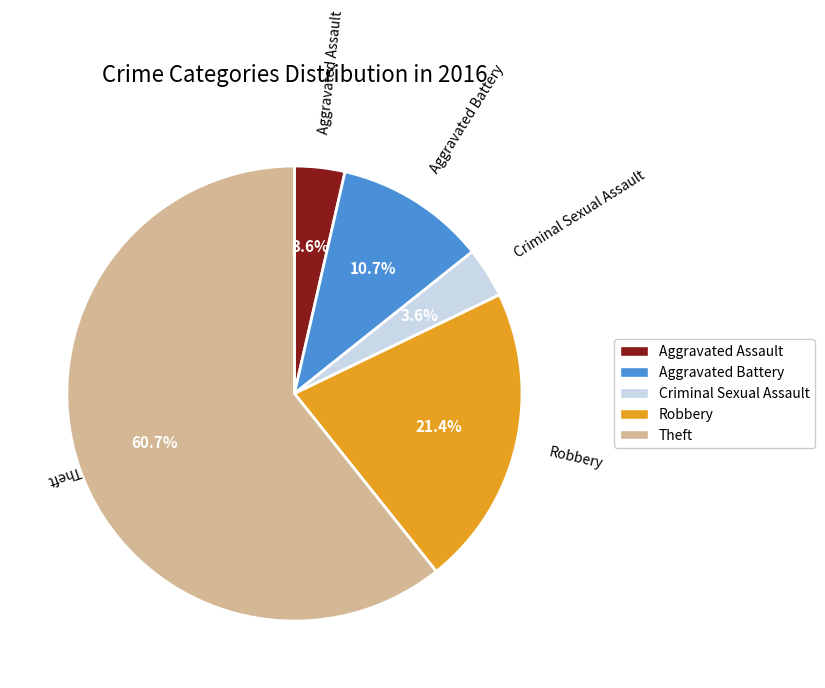

Between Aggravated Battery and Theft, which is larger?

Theft